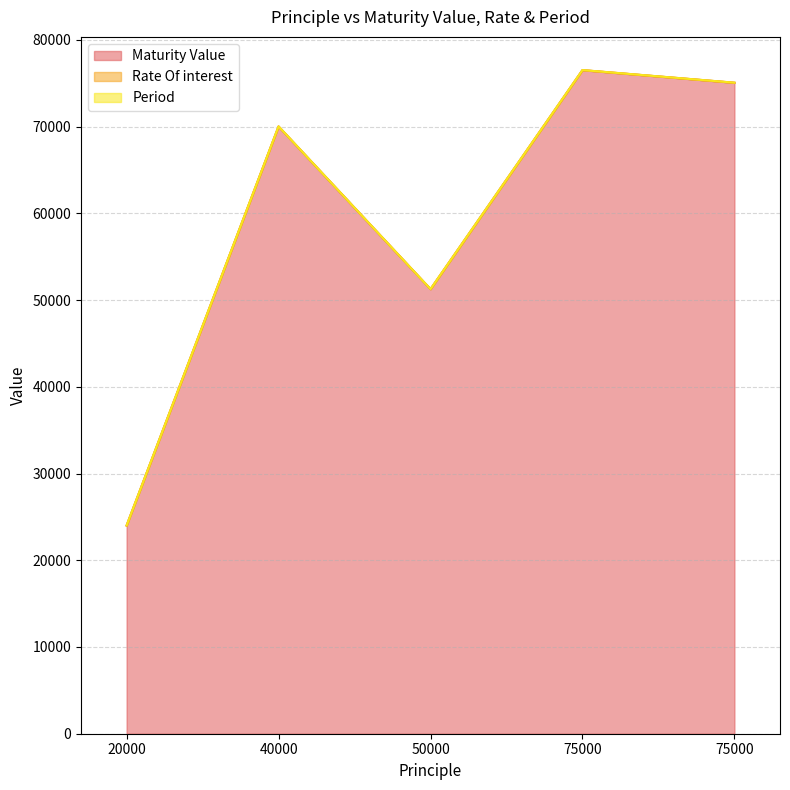

List the series in order of their peak value, highest first.

Maturity Value, Rate Of interest, Period